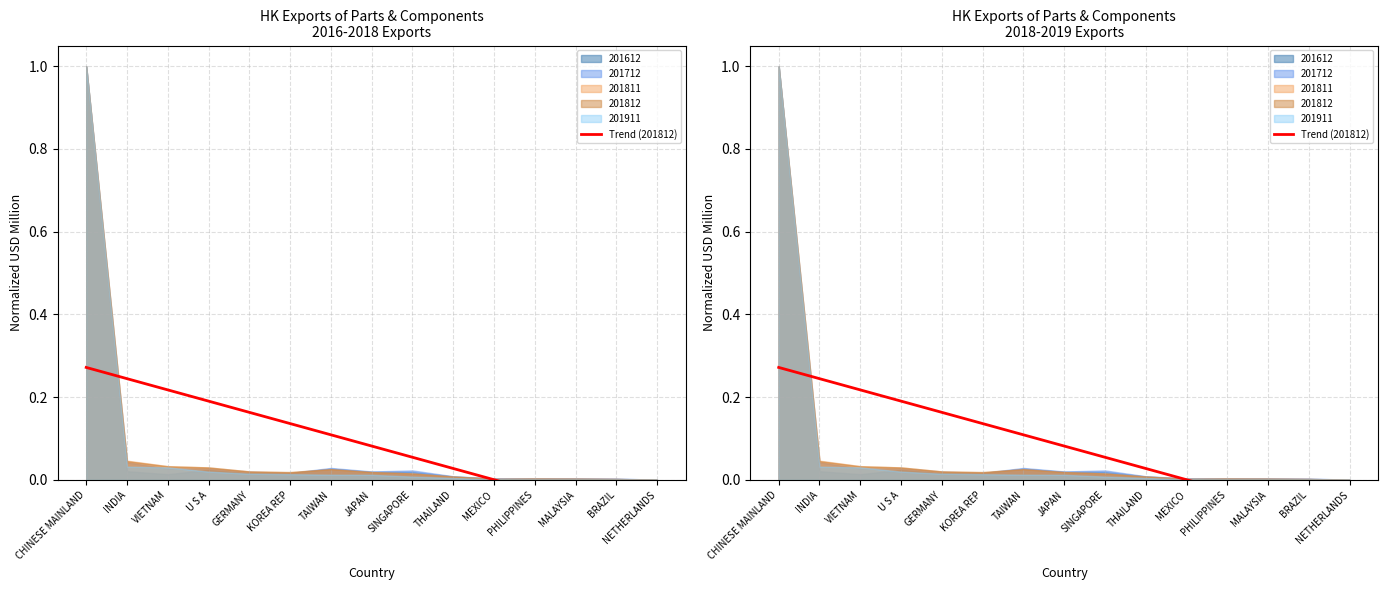

Is it true that the value at TAIWAN is 0.2?

False